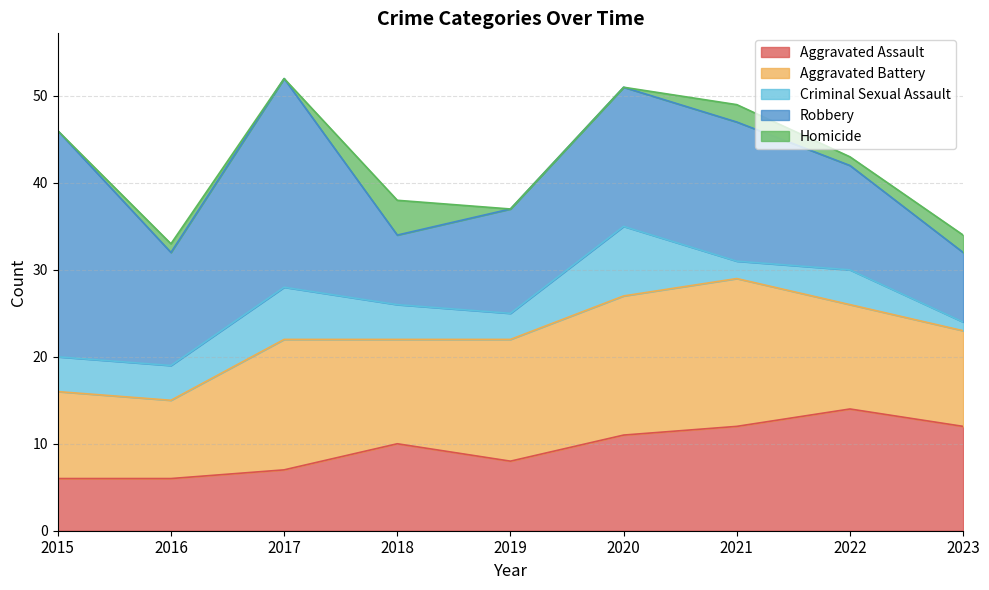

How many interior local valleys does the Robbery series have?

2